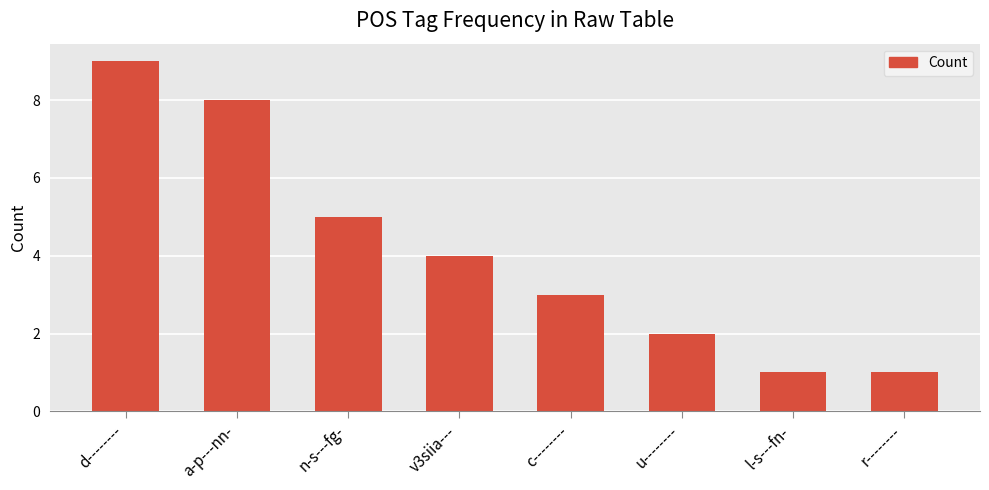

What is the greatest value displayed?

9